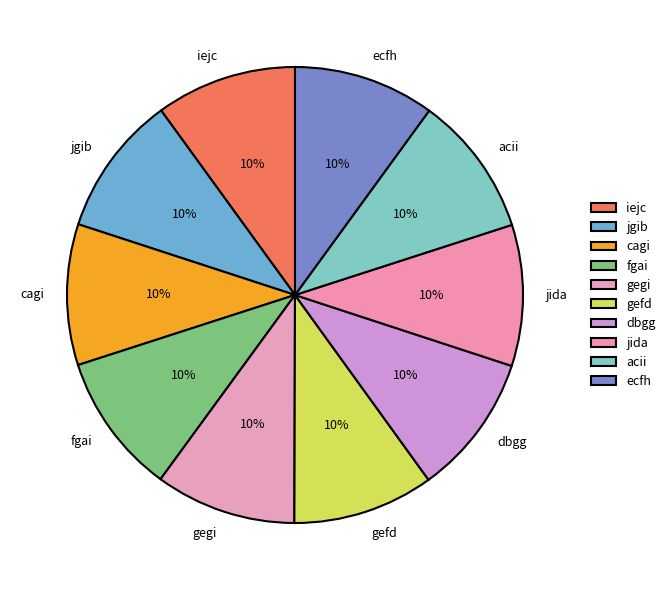

Combined, do fgai and dbgg account for over 50%?

No